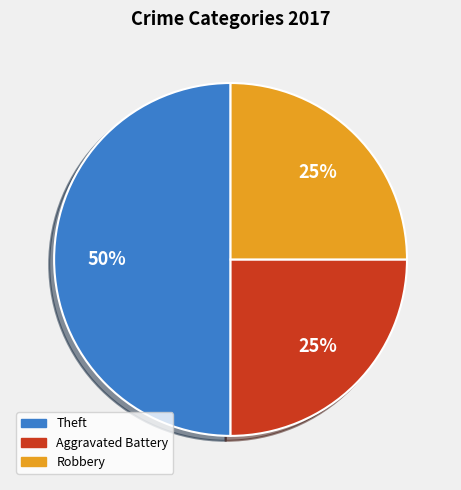

How many slices are in this pie chart?

3